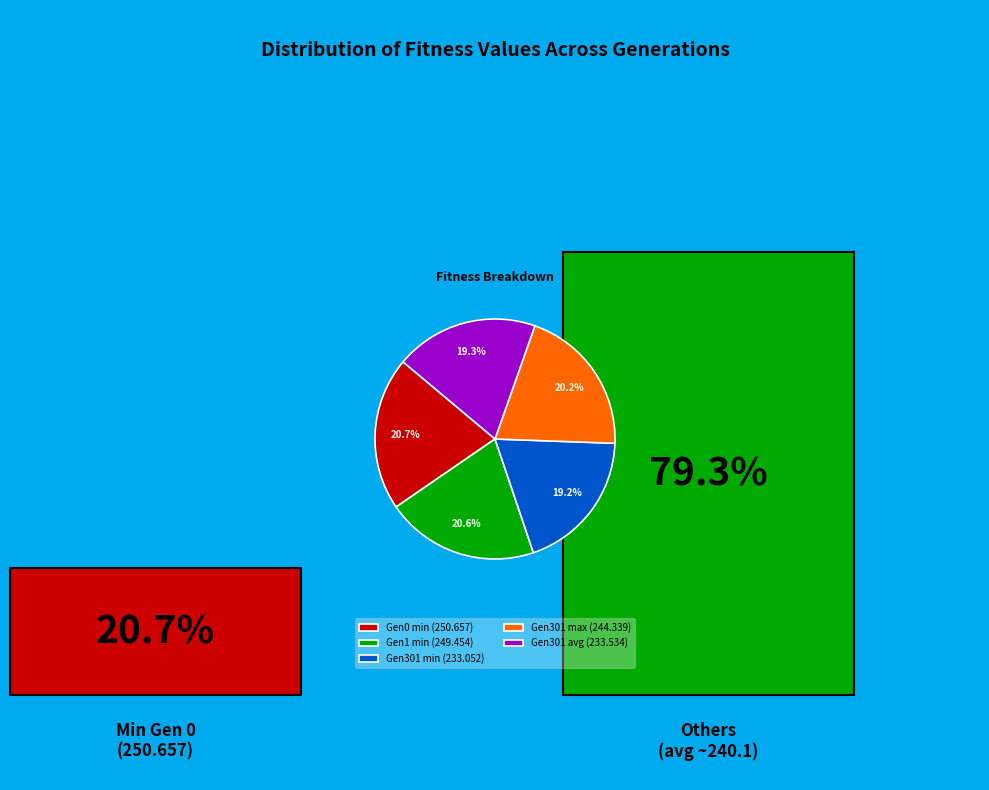

Do Gen1 min (249.454) and Gen301 avg (233.534) together represent more than half of the pie?

No